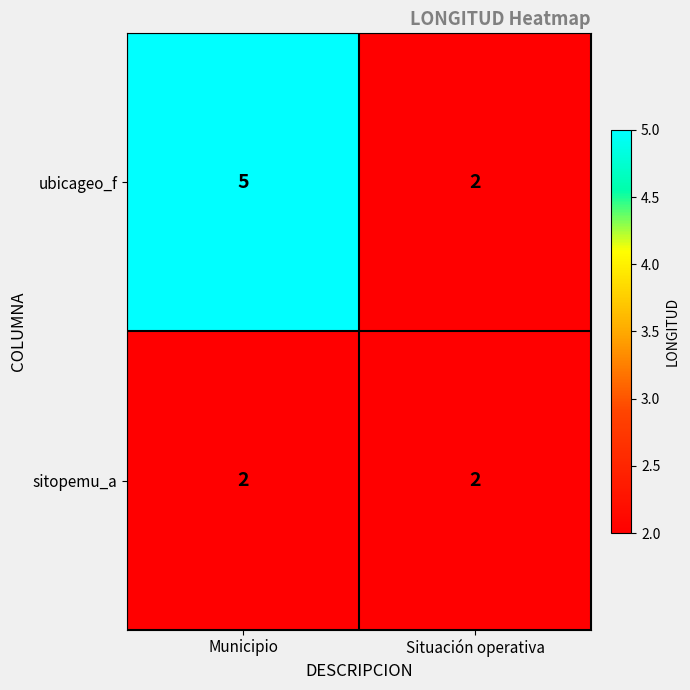

Which series has the widest spread of values?

ubicageo_f